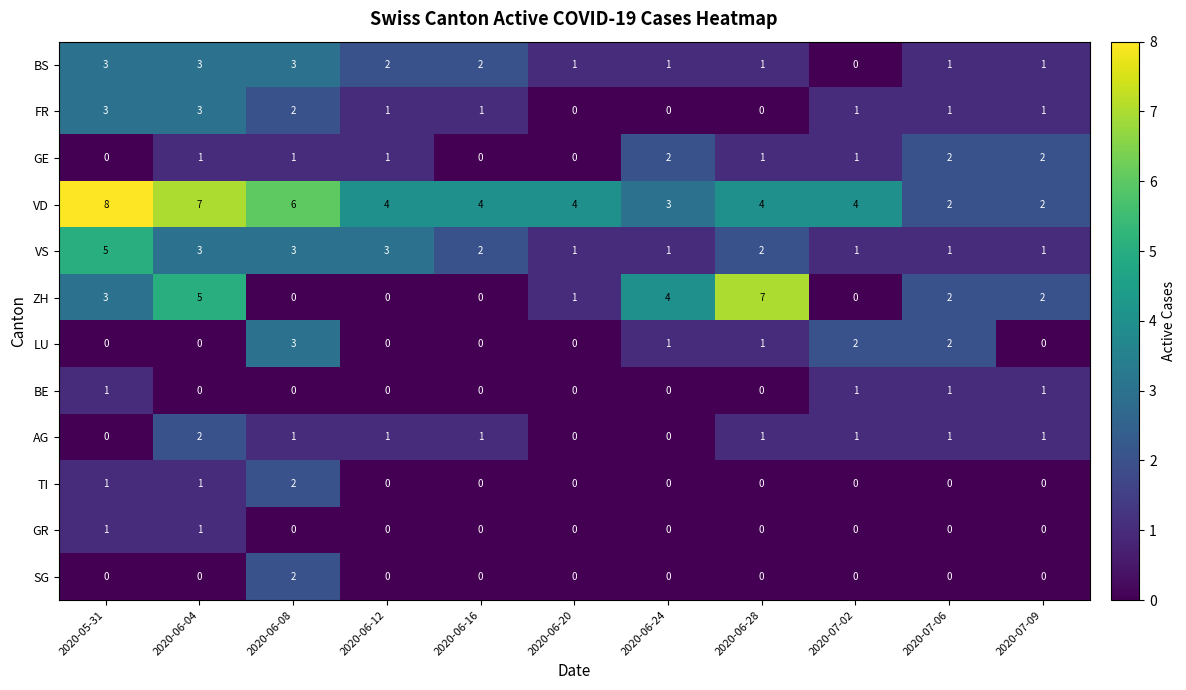

What is the highest value of the FR series?

3